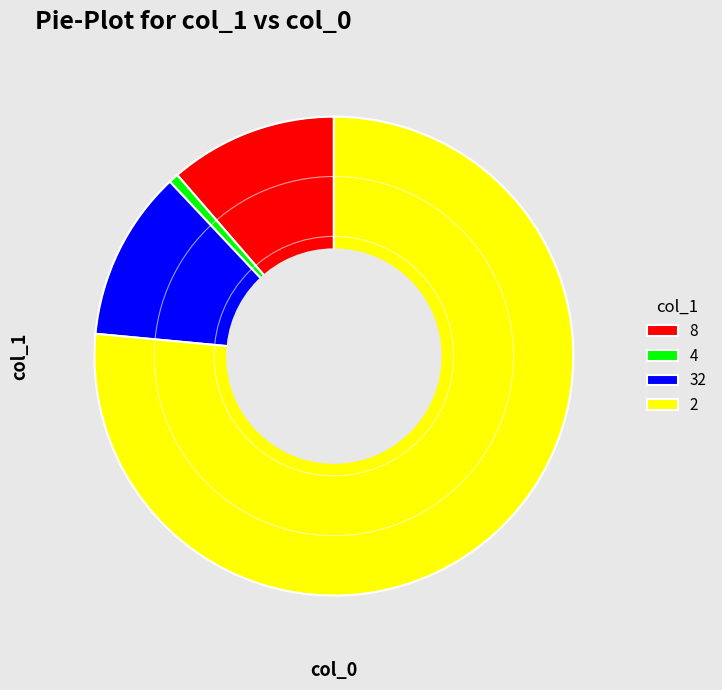

Approximately how many times larger is the value at 2 compared to 32?

6.6